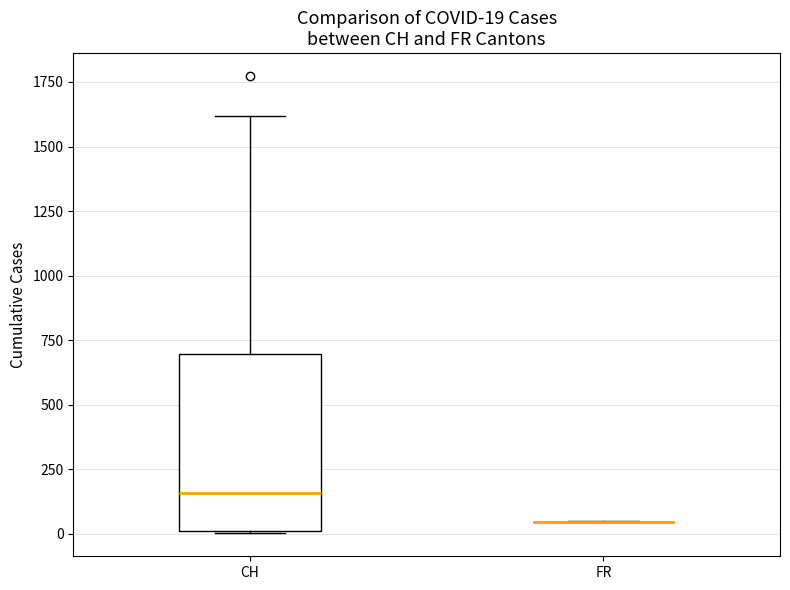

Which box is the tallest, from its lower edge to its upper edge?

CH